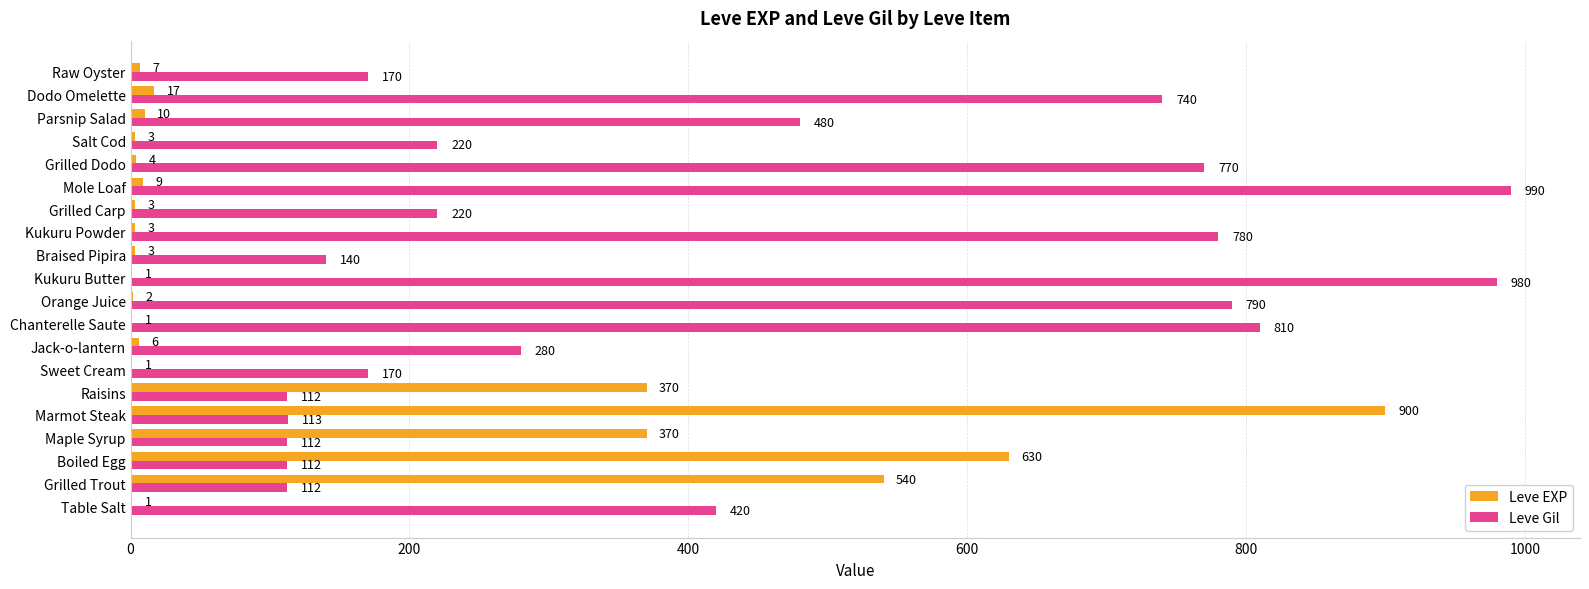

At which category is the sum across all series the highest?

Marmot Steak